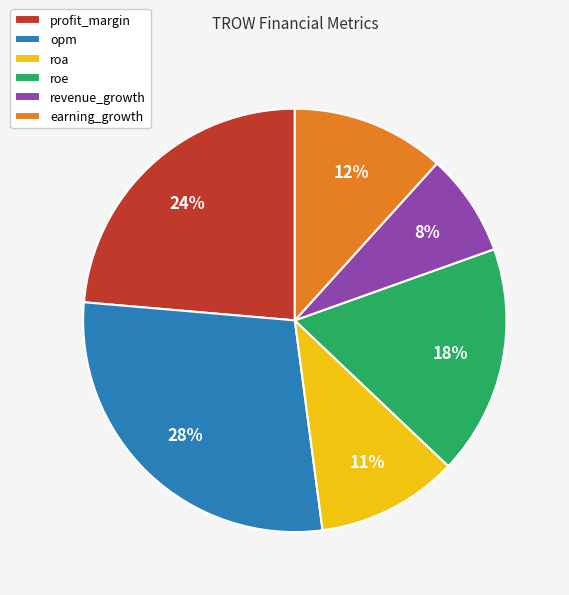

What percentage is the opm slice, to the nearest percent?

28%